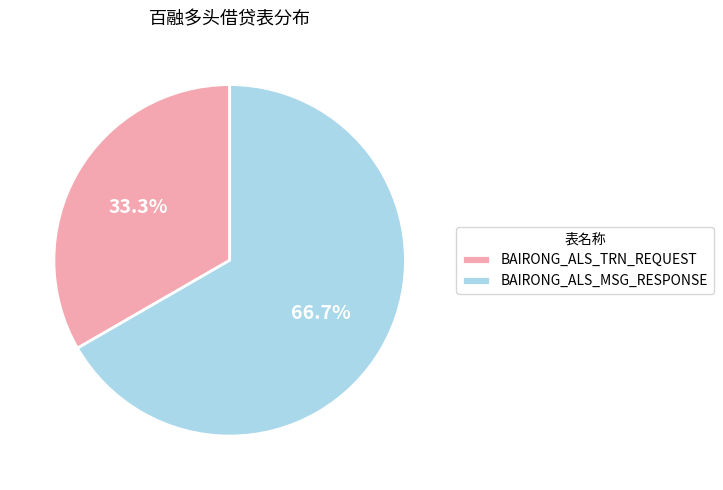

The BAIRONG_ALS_TRN_REQUEST slice represents 33% of the pie. True or false?

True